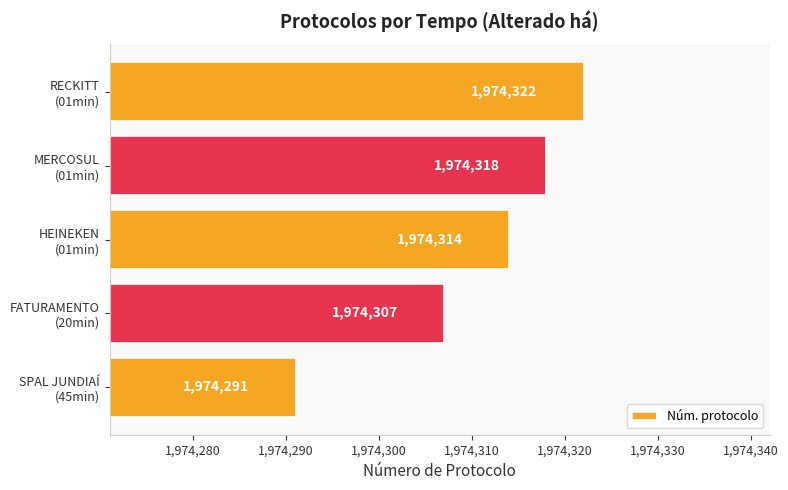

List the labels in order of value, largest first.

RECKITT
(01min), MERCOSUL
(01min), HEINEKEN
(01min), FATURAMENTO
(20min), SPAL JUNDIAÍ
(45min)